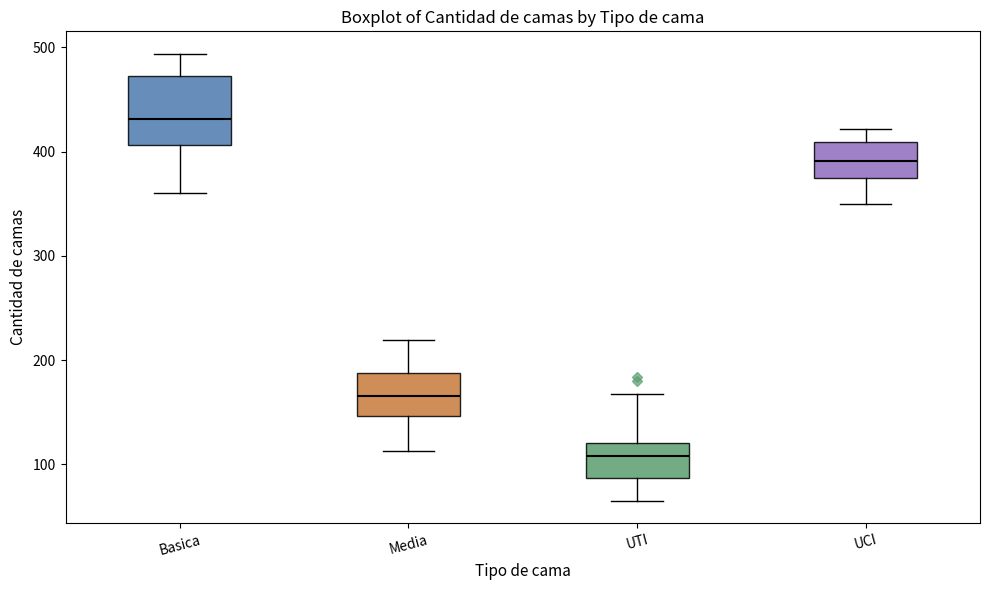

Where does the upper whisker of the box for Basica end on the y-axis? The values are not printed on the chart, so give them approximately, as read against the axis.

490